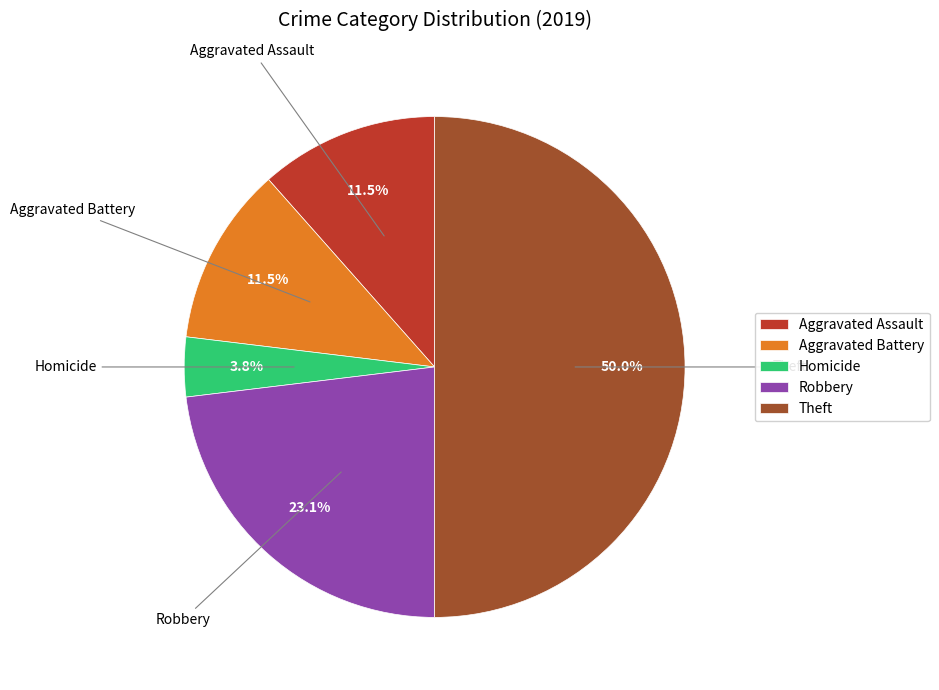

Does Aggravated Battery account for over 50% of the chart?

No